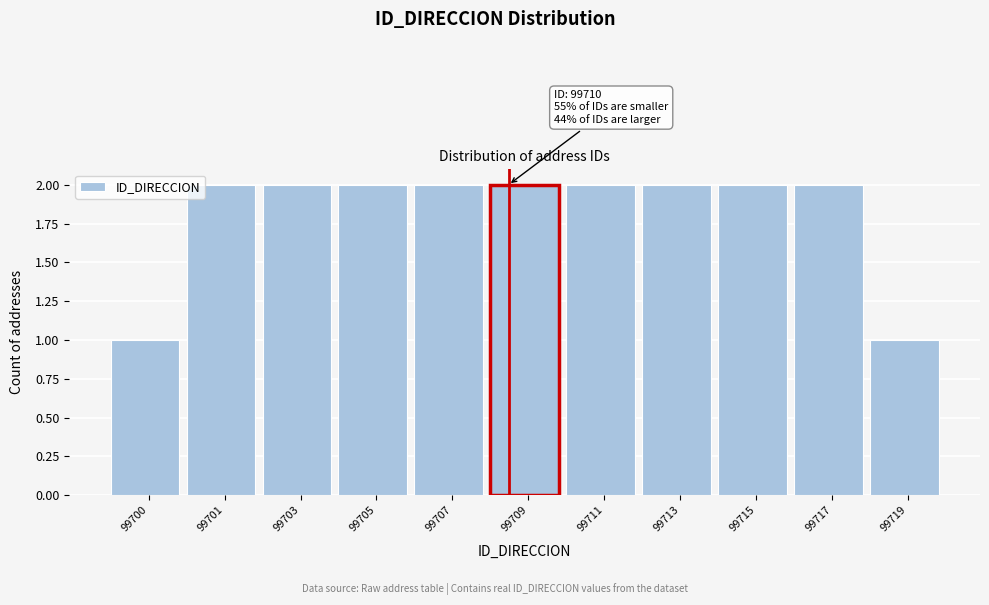

Reading left to right, transcribe all the data shown in this chart.

99700=1	99701=2	99703=2	99705=2	99707=2	99709=2	99711=2	99713=2	99715=2	99717=2	99719=1